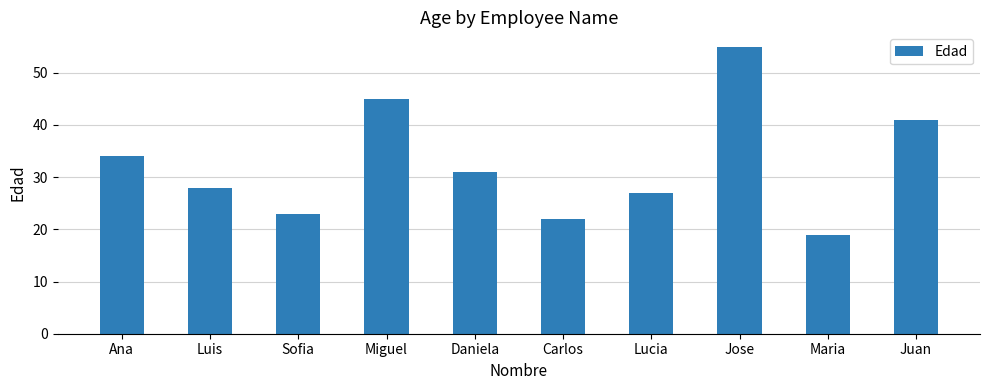

Reading left to right, extract all data points from this chart.

Ana=34	Luis=28	Sofia=23	Miguel=45	Daniela=31	Carlos=22	Lucia=27	Jose=55	Maria=19	Juan=41